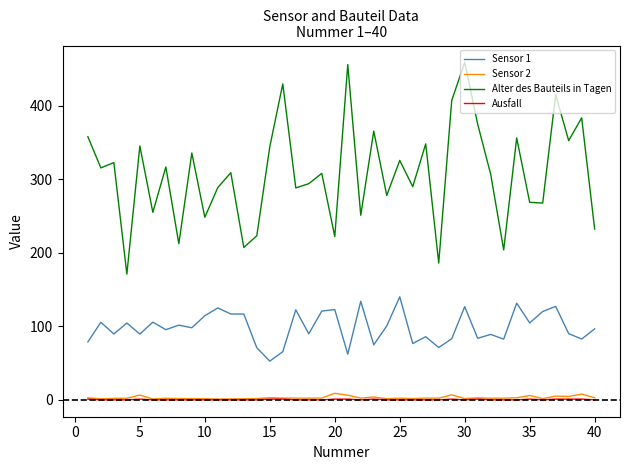

What is the lowest value of the Alter des Bauteils in Tagen series?

170.9